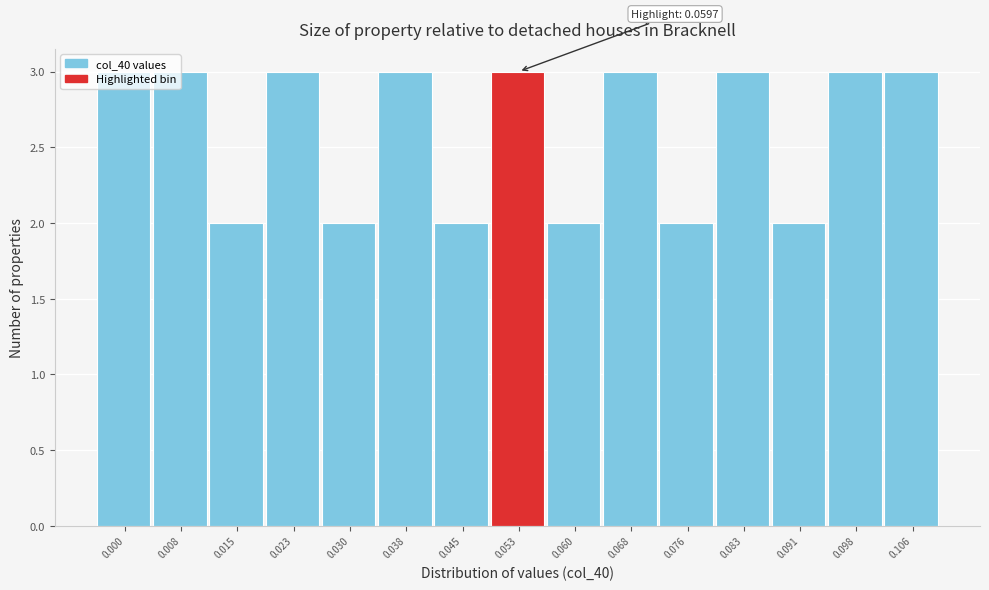

What is the average value?

3